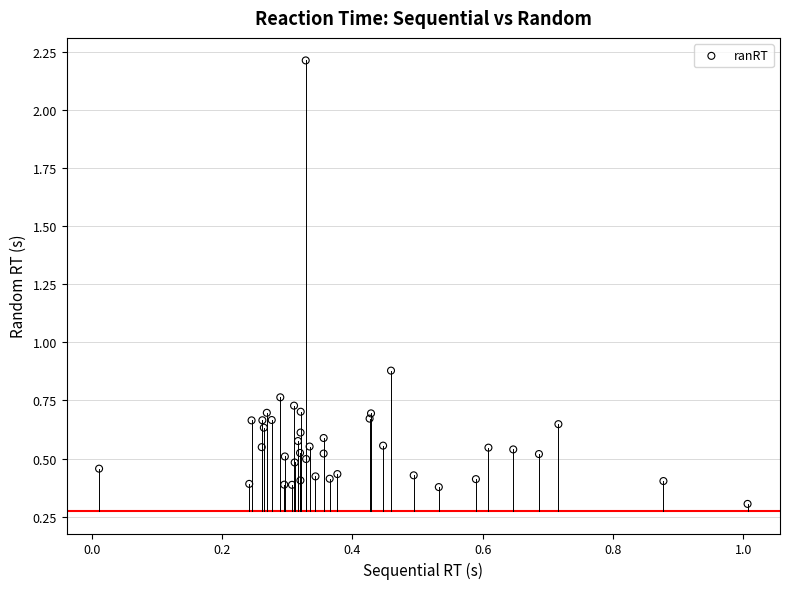

What is the range of X values (max minus min)?

1.0